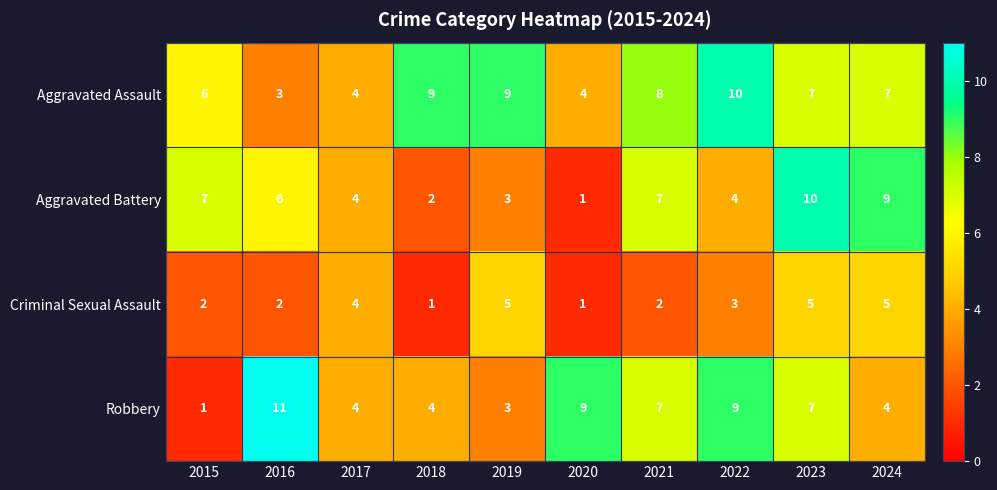

The Aggravated Assault series shows 4 at 2020. True or false?

True